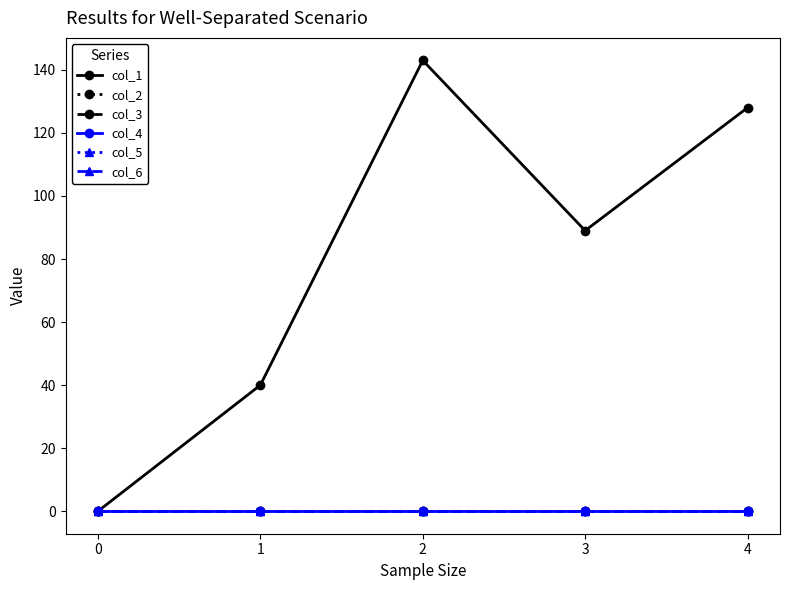

Does the chart have visible grid lines?

No